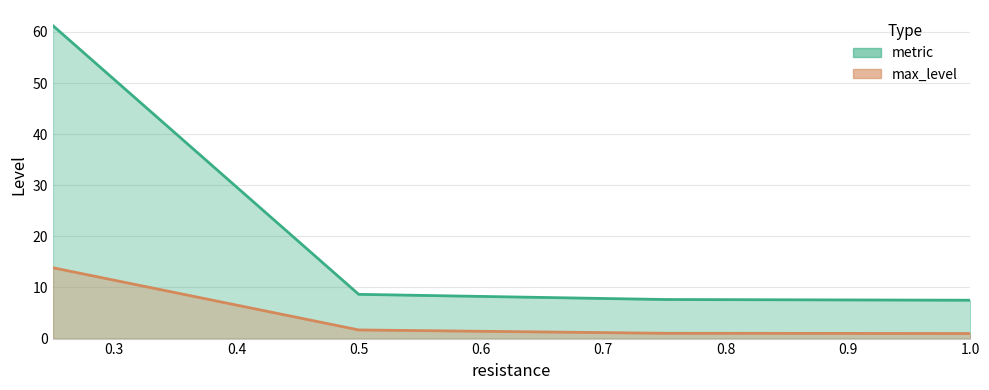

What is the total value across all series at 1.0?

8.5